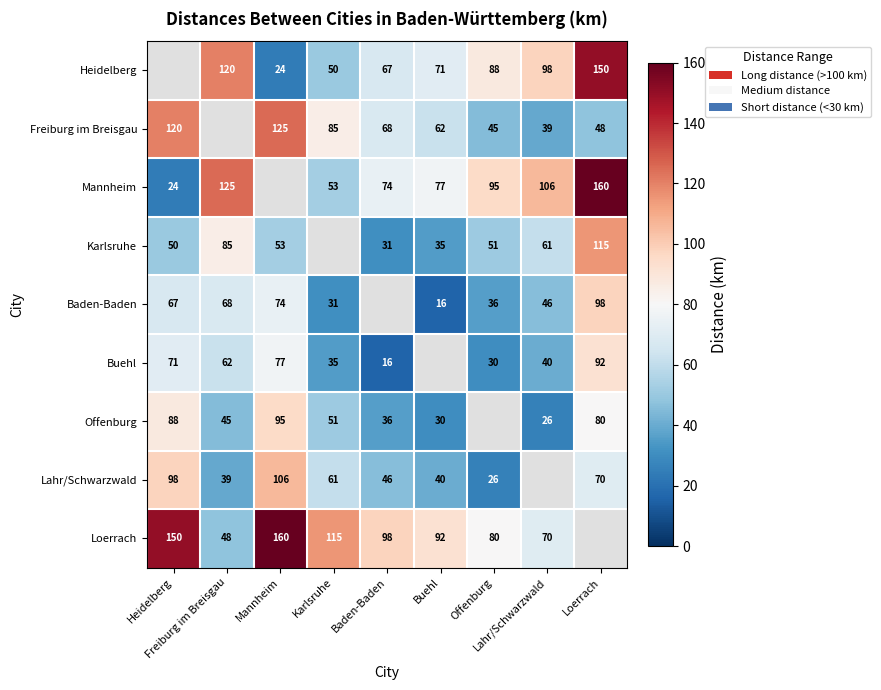

How many values in the Loerrach series exceed 98?

3